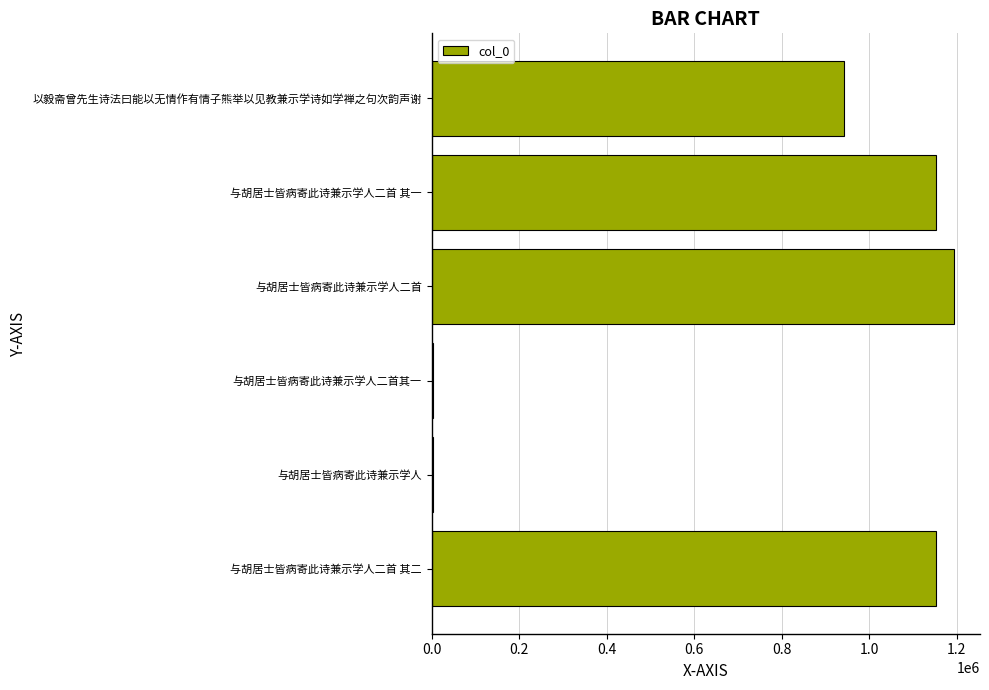

Between 与胡居士皆病寄此诗兼示学人二首 其二 and 与胡居士皆病寄此诗兼示学人, which is larger?

与胡居士皆病寄此诗兼示学人二首 其二